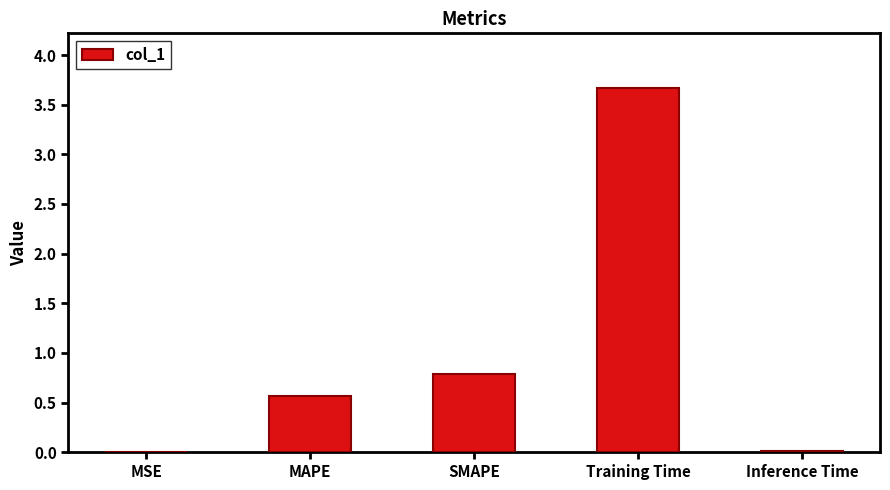

Which label corresponds to the largest value in the chart?

Training Time